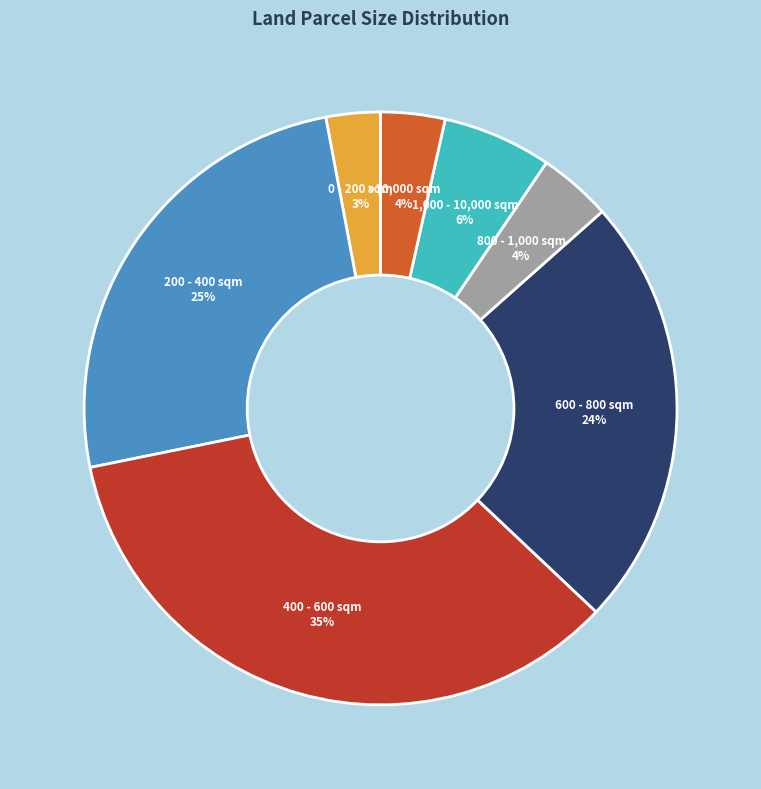

Count the number of slices in the pie.

7